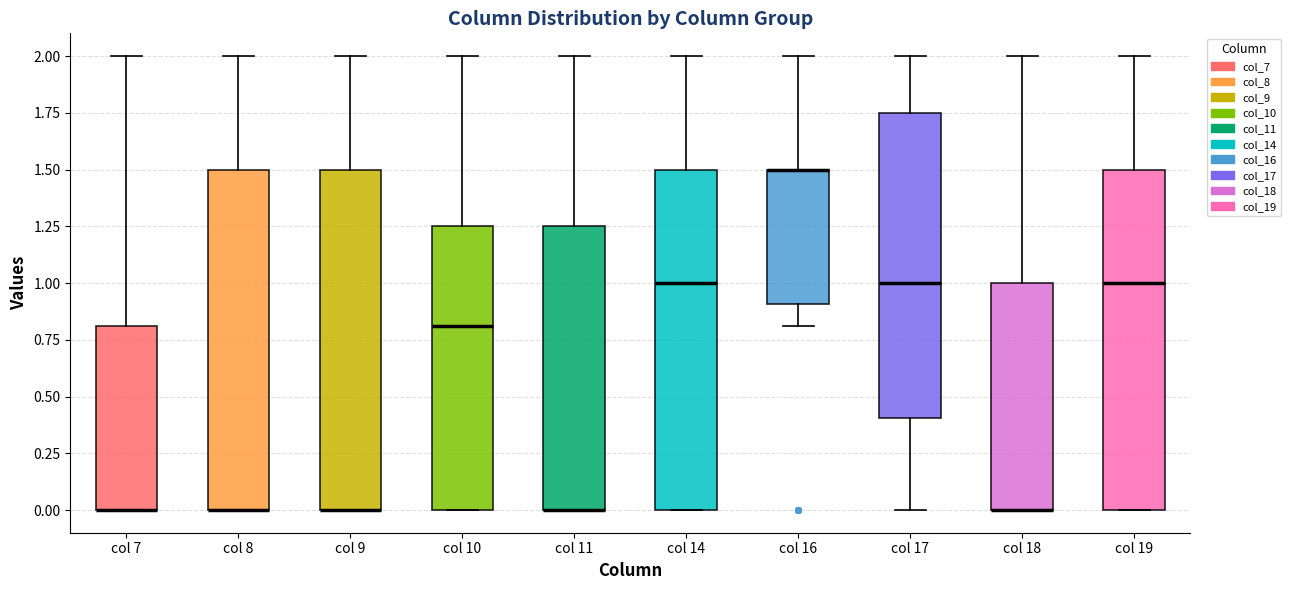

Where is the lower edge of the box for col 9 on the y-axis? The values are not printed on the chart, so give them approximately, as read against the axis.

0.00